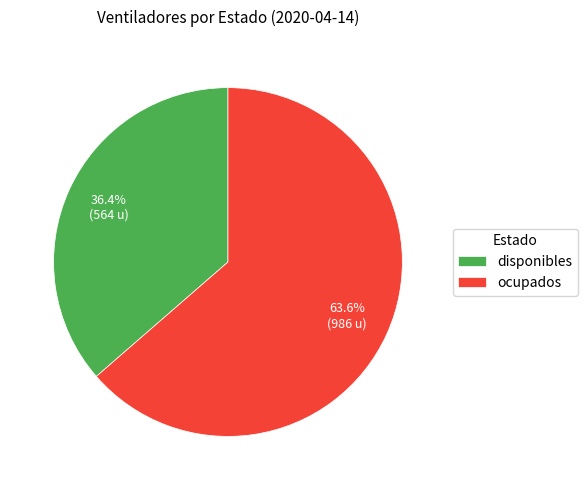

To the nearest percent, what portion does ocupados represent?

64%